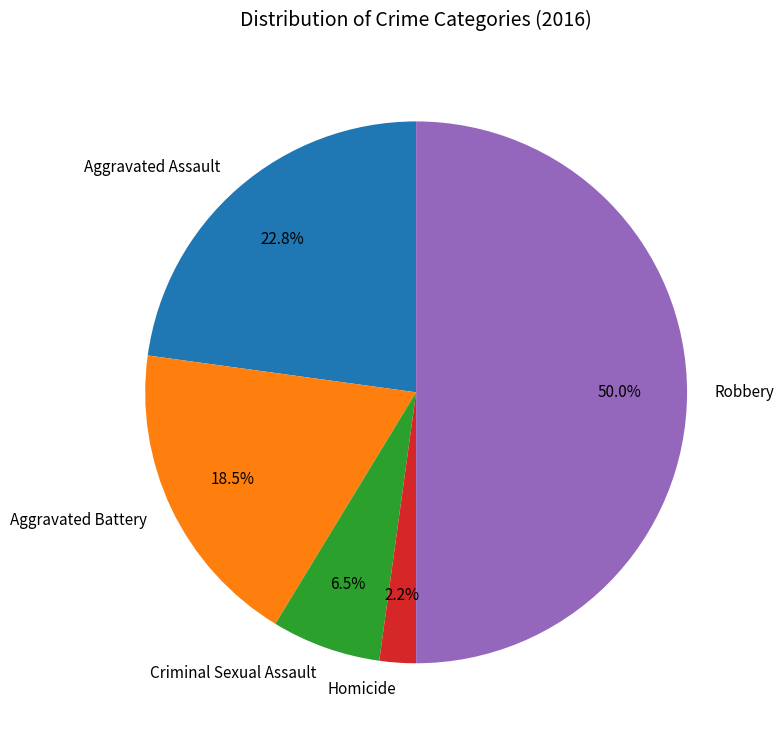

Is Criminal Sexual Assault the majority of the pie?

No